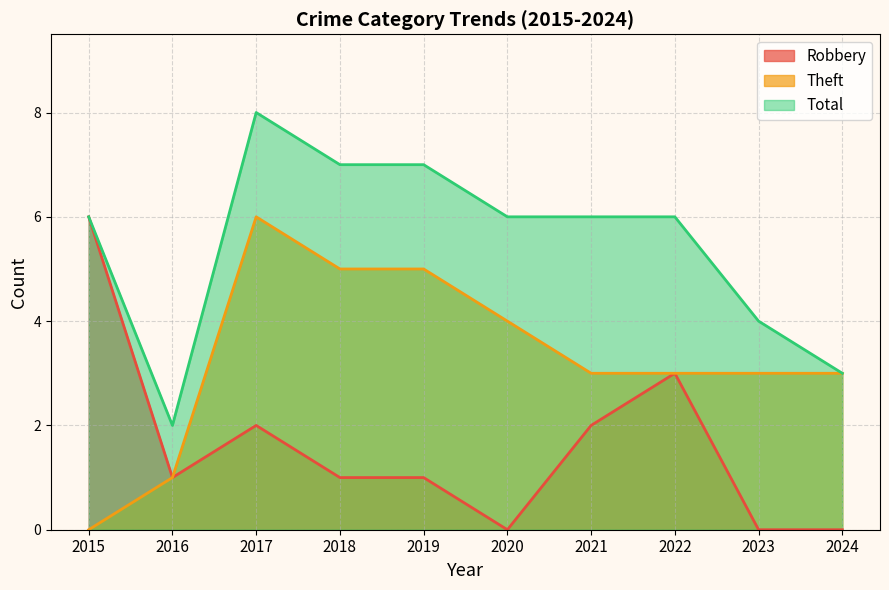

True or false: Theft and Total cross at least once.

False